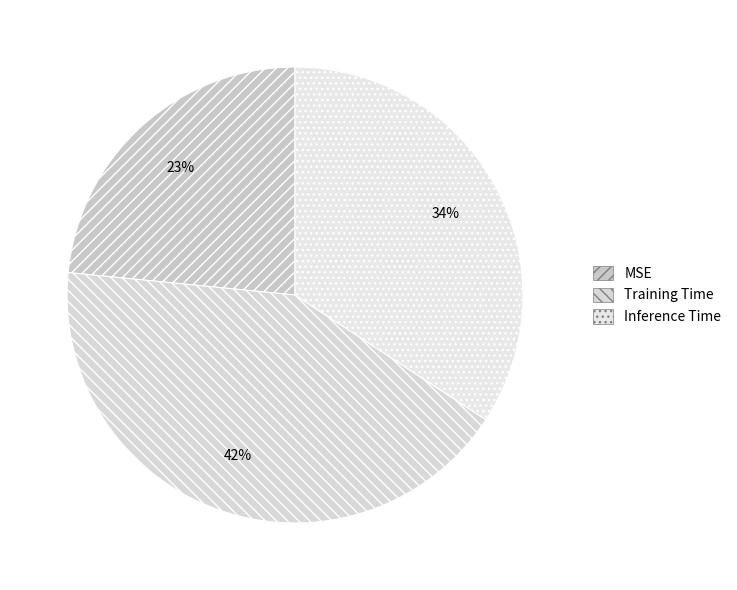

To the nearest percent, what is the difference between the Training Time and Inference Time slice percentages?

8%